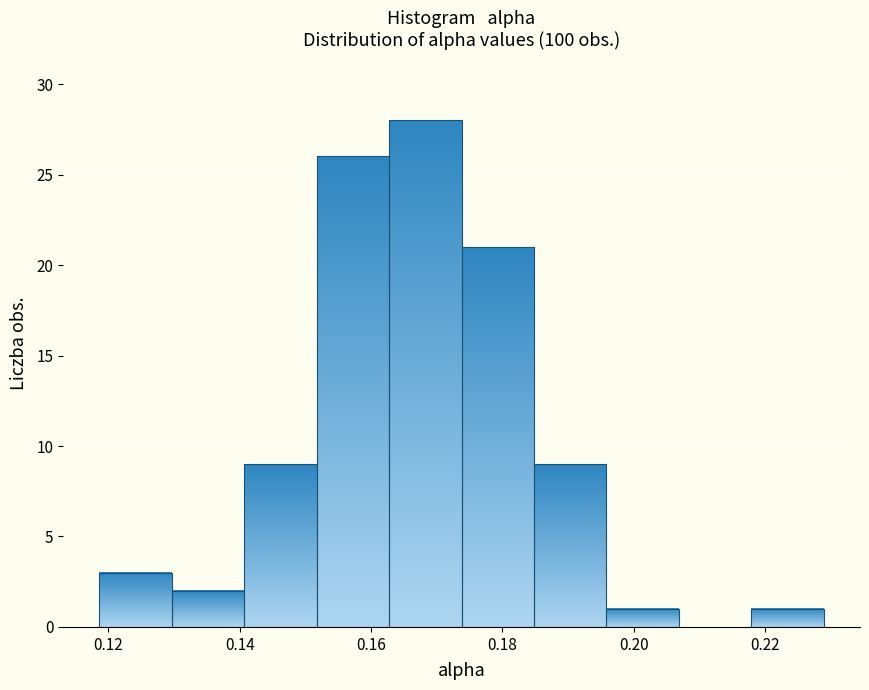

Reading left to right, transcribe this chart: for each bar, give the range it covers on the x-axis and its height. Neither the bar edges nor the heights are printed on the chart, so give them approximately, as read against the axes.

0.118 to 0.130: 3
0.130 to 0.140: 2
0.140 to 0.152: 9
0.152 to 0.162: 26
0.162 to 0.174: 28
0.174 to 0.184: 21
0.184 to 0.196: 9
0.196 to 0.206: 1
0.206 to 0.218: 0
0.218 to 0.228: 1